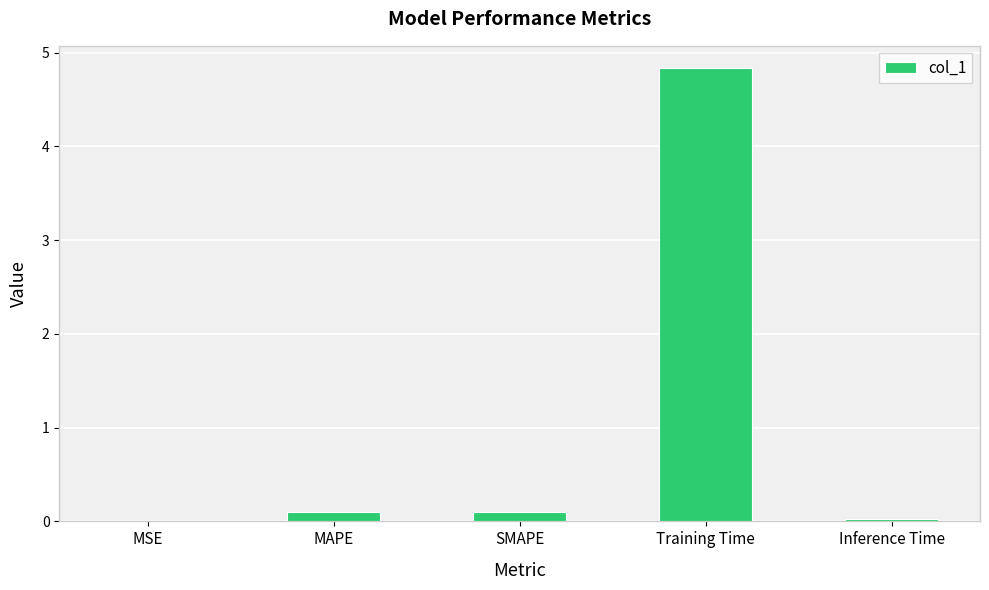

Which has a higher value, MSE or Training Time?

Training Time